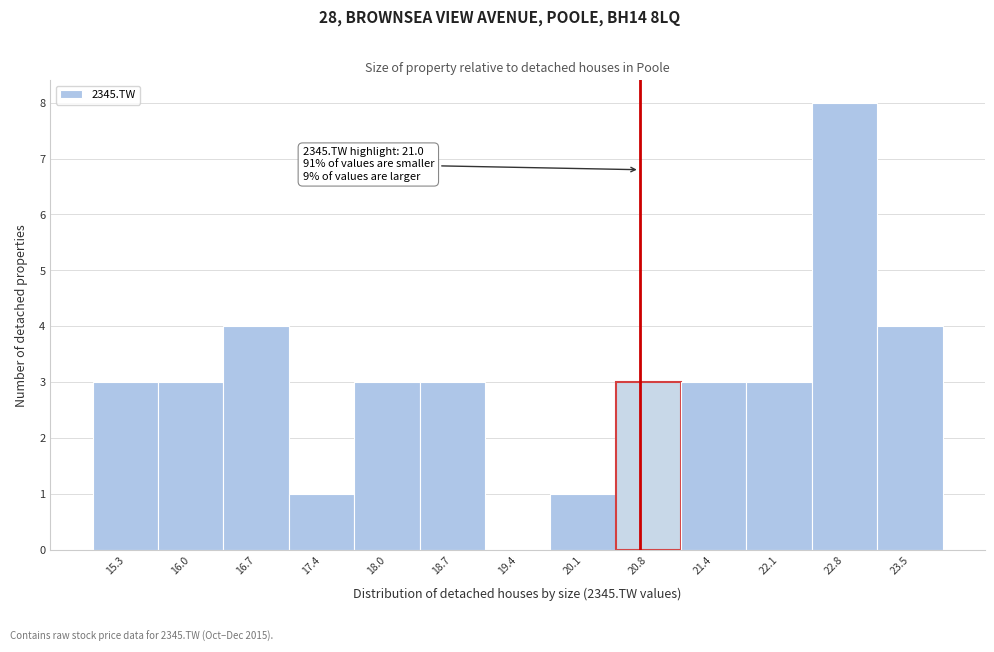

Reading left to right, list all the values displayed in this chart.

15.3=3	16.0=3	16.7=4	17.4=1	18.0=3	18.7=3	19.4=0	20.1=1	20.8=3	21.4=3	22.1=3	22.8=8	23.5=4